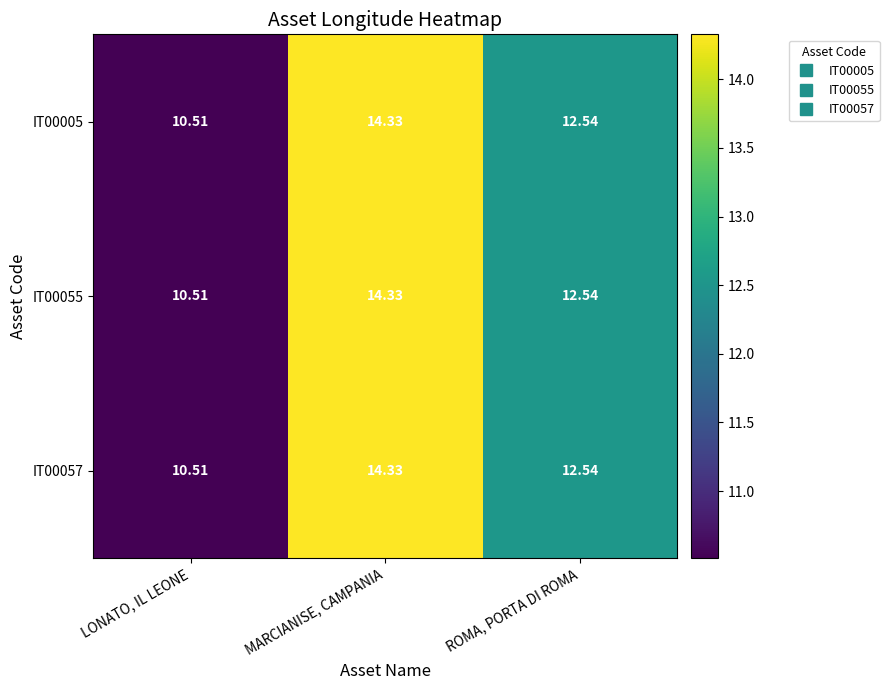

List the labels in order of IT00057 value, smallest first.

LONATO, IL LEONE, ROMA, PORTA DI ROMA, MARCIANISE, CAMPANIA